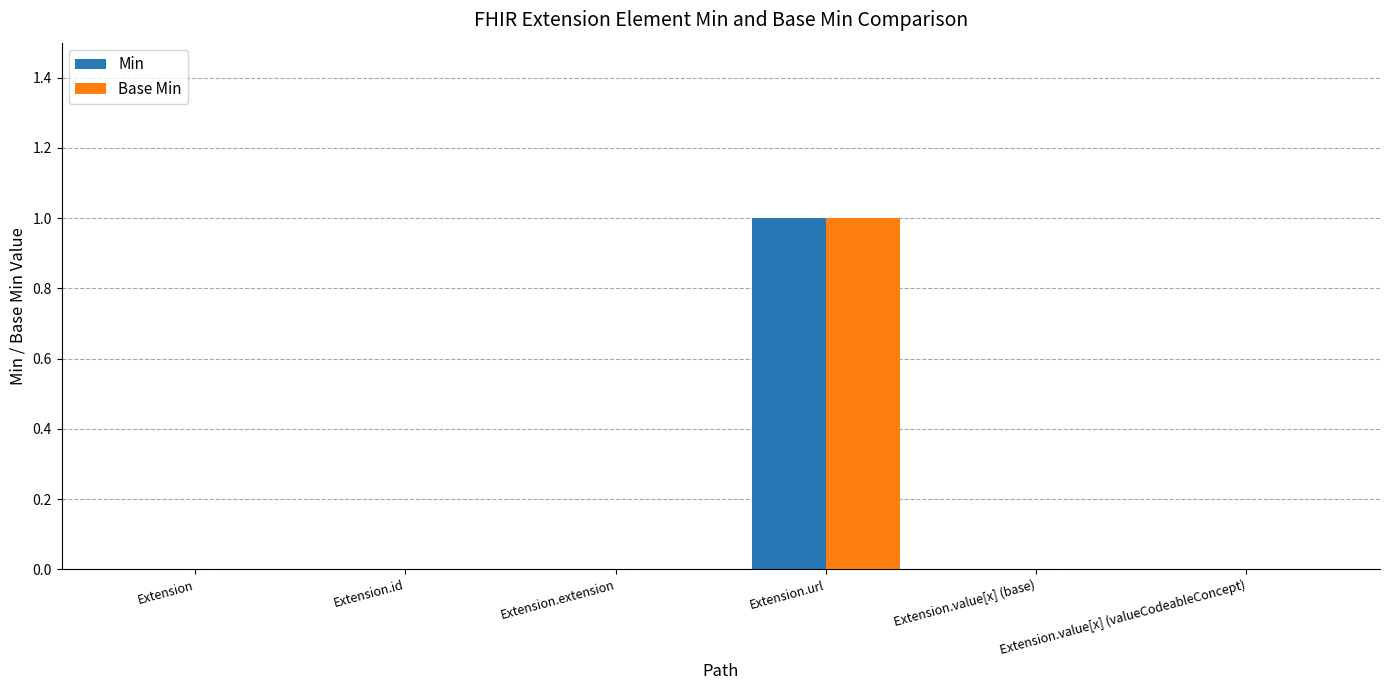

Is it true that Min equals 0 at Extension.value[x] (base)?

True